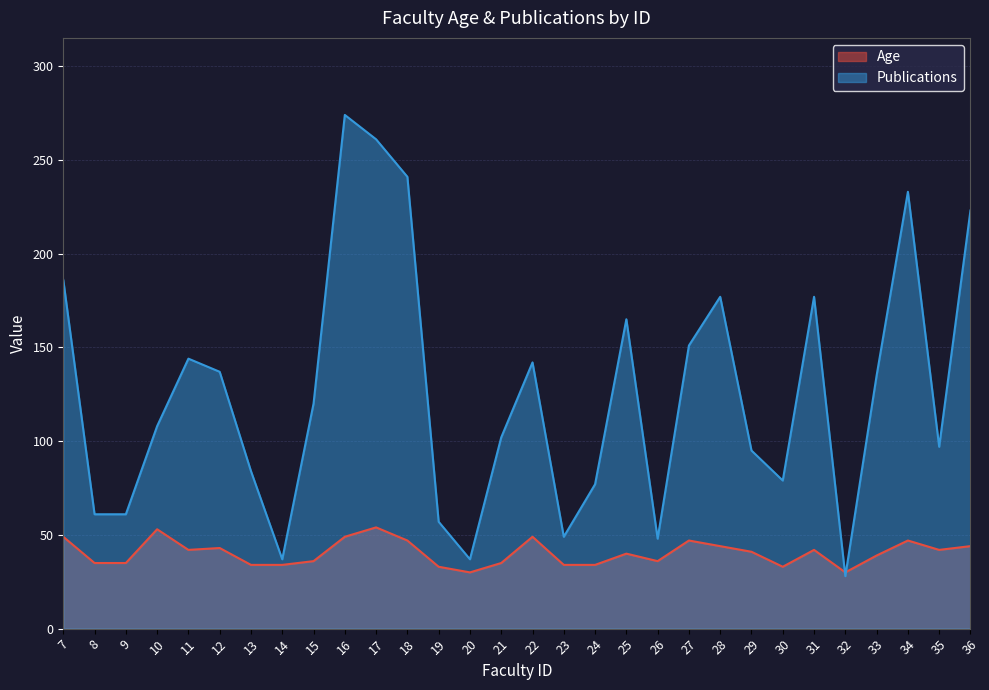

Which series ends up on top after the final intersection of Publications and Age?

Publications